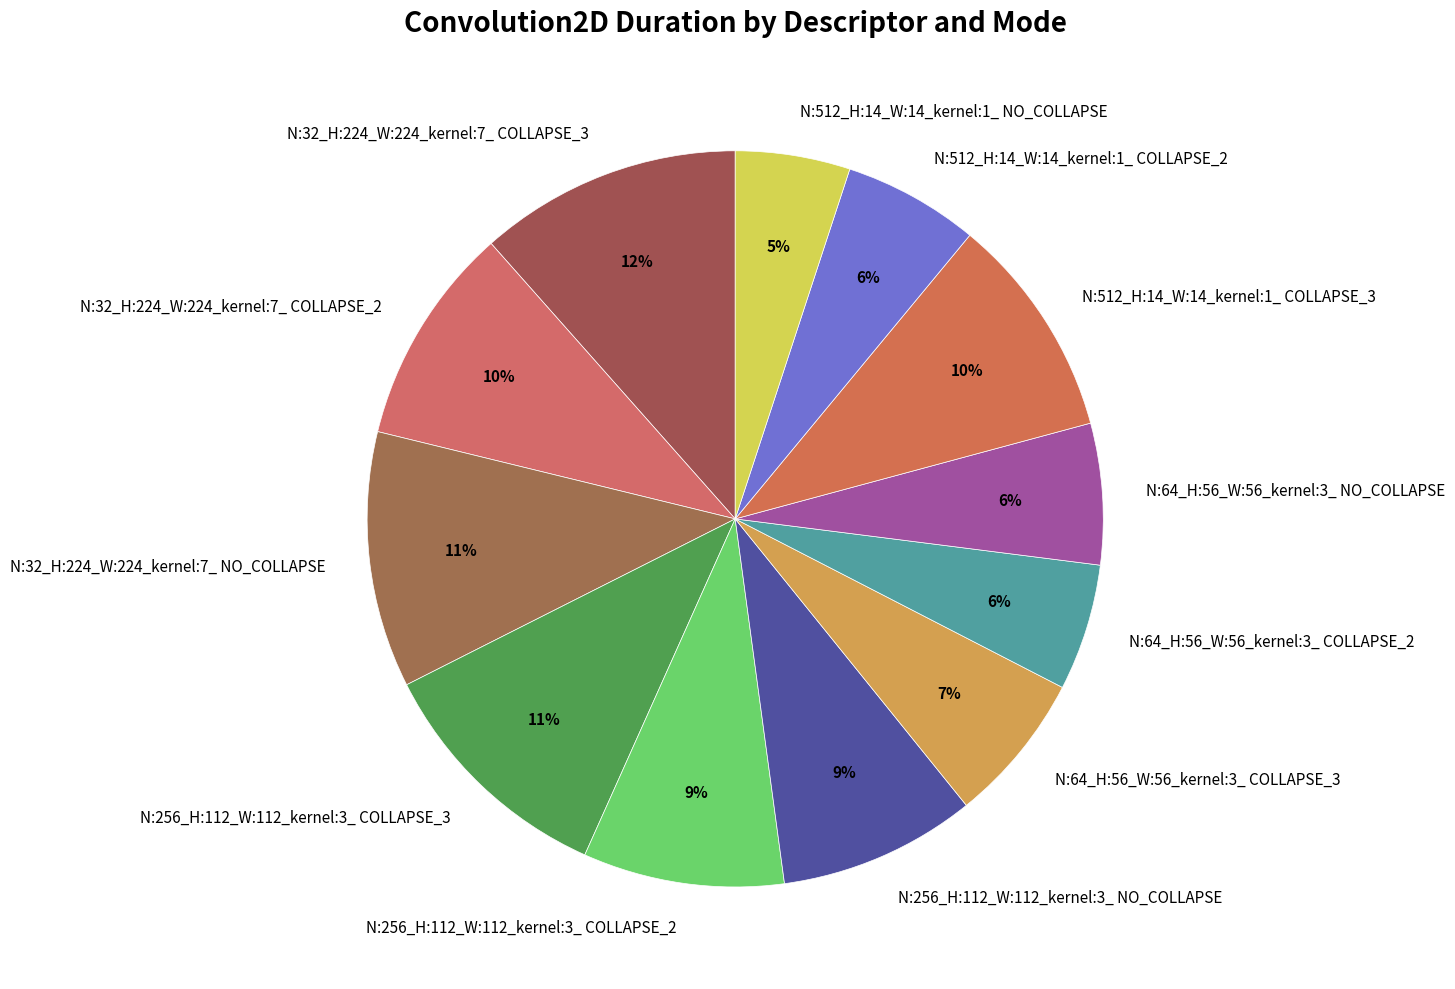

What is the smallest slice in the pie chart?

N:512_H:14_W:14_kernel:1_ NO_COLLAPSE